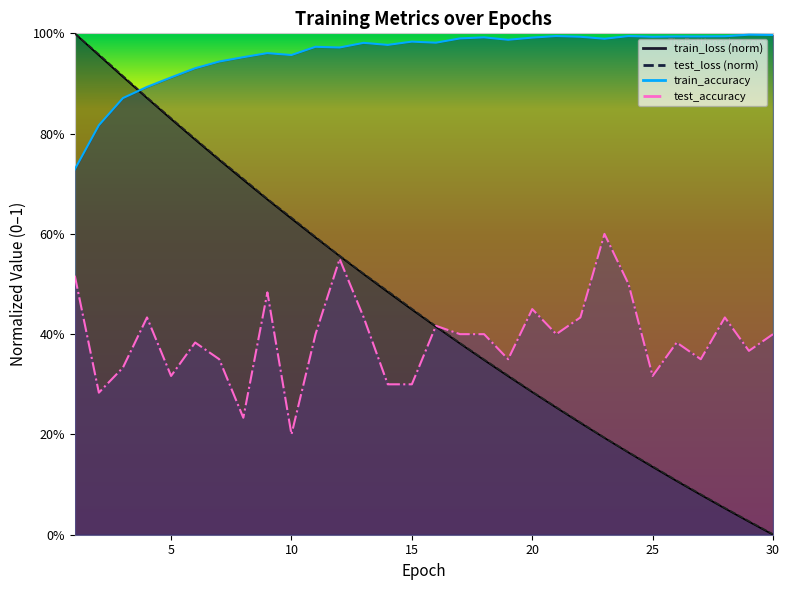

Is the value of train_accuracy at 17 greater than the value of train_loss at 16?

Yes